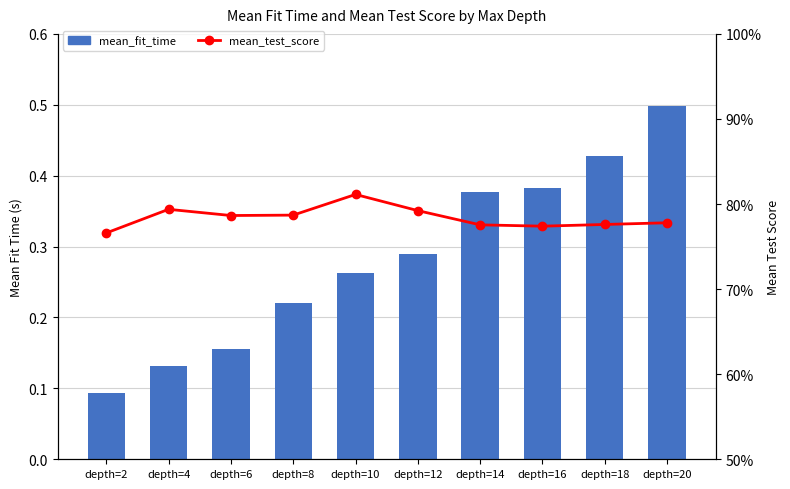

What are all the series names shown in the legend?

mean_fit_time, mean_test_score